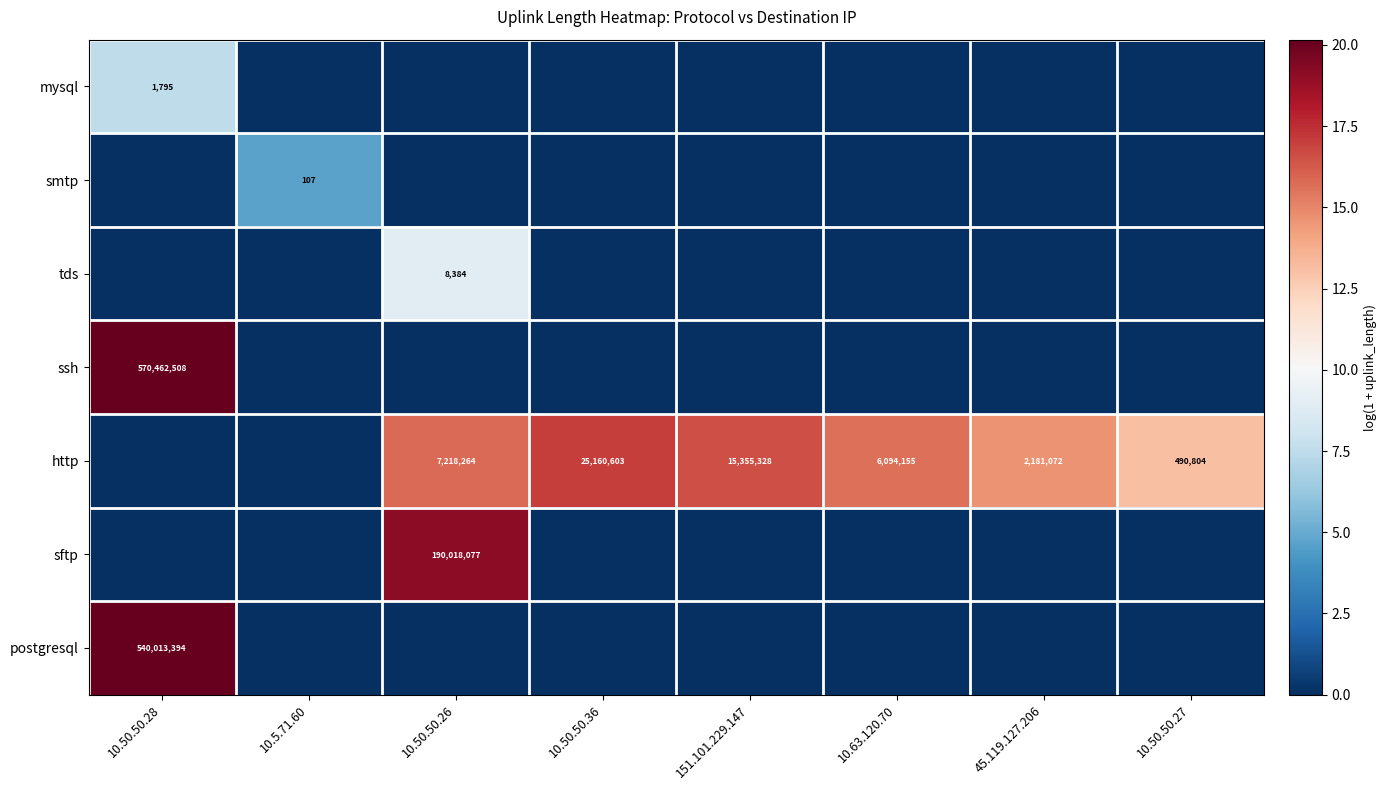

True or false: mysql has a value of 1065 at 10.50.50.28.

False